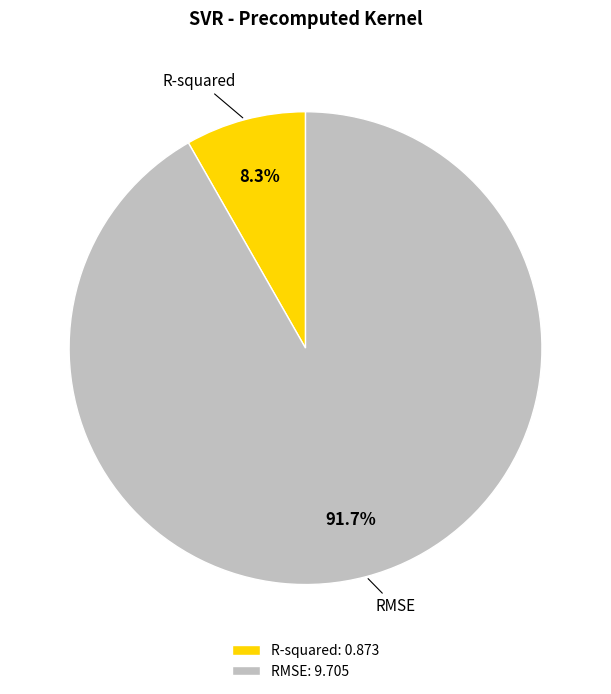

To the nearest percent, what is the average slice percentage?

50%